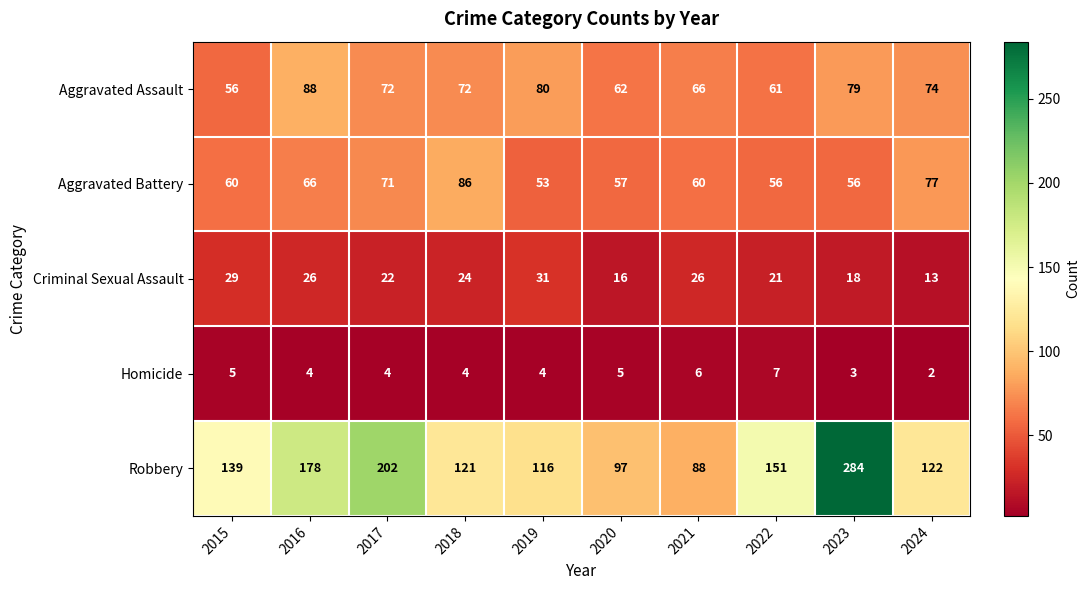

At which label does Robbery reach its peak?

2023